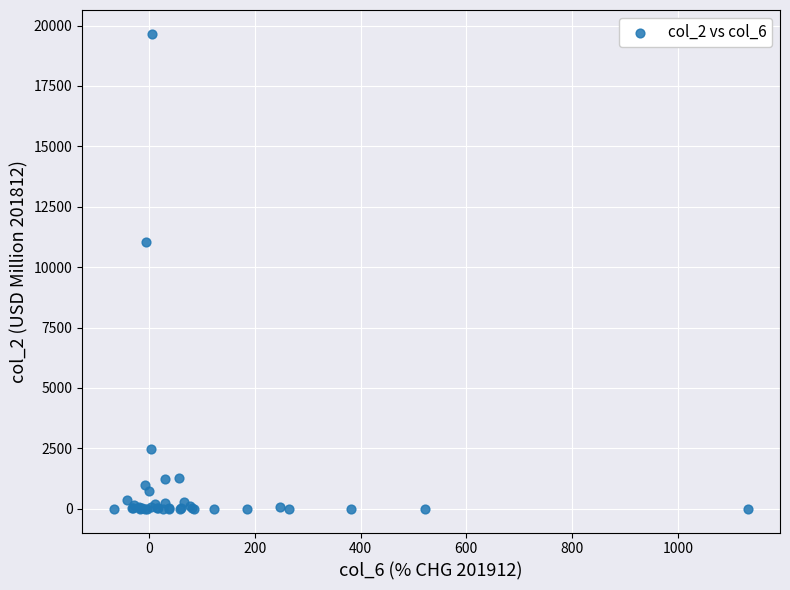

What Y value in the scatter plot is closest to 9829?

11033.0